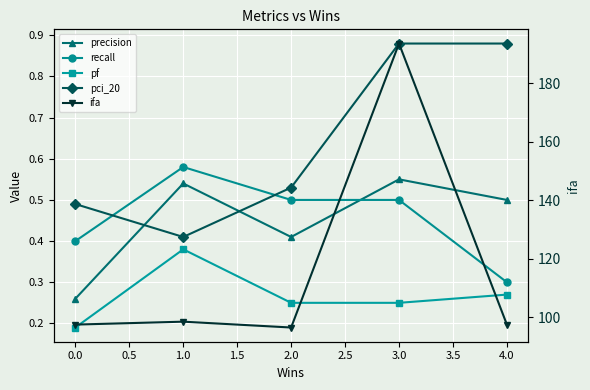

What is the maximum value for pf?

0.4